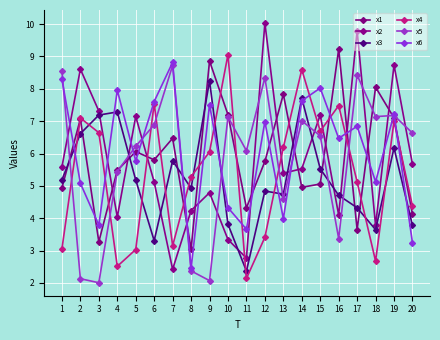

What value does the x5 series have at 17?

8.4